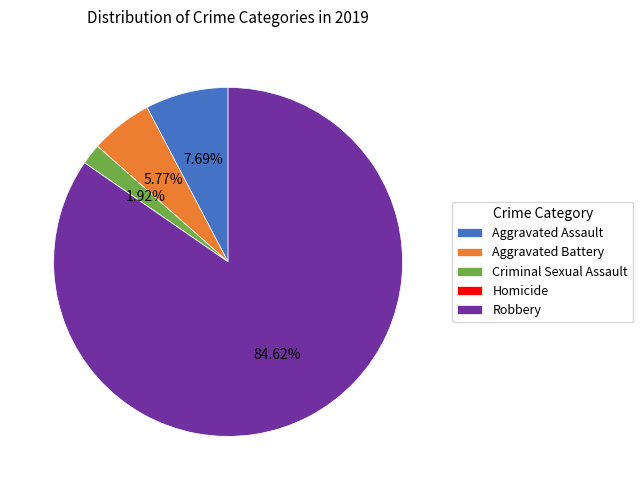

To the nearest percent, what is the difference between the Criminal Sexual Assault and Robbery slice percentages?

83%